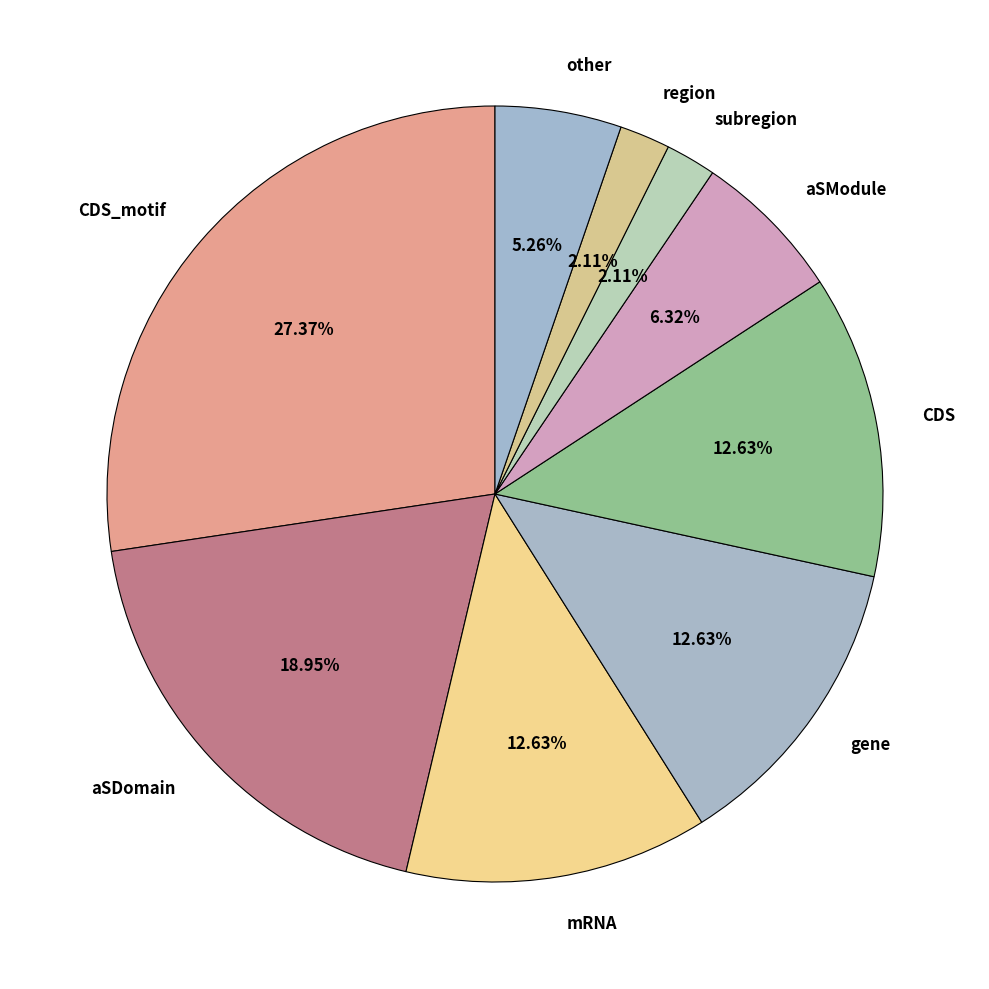

To the nearest percent, what is the difference between the other and aSDomain slice percentages?

14%